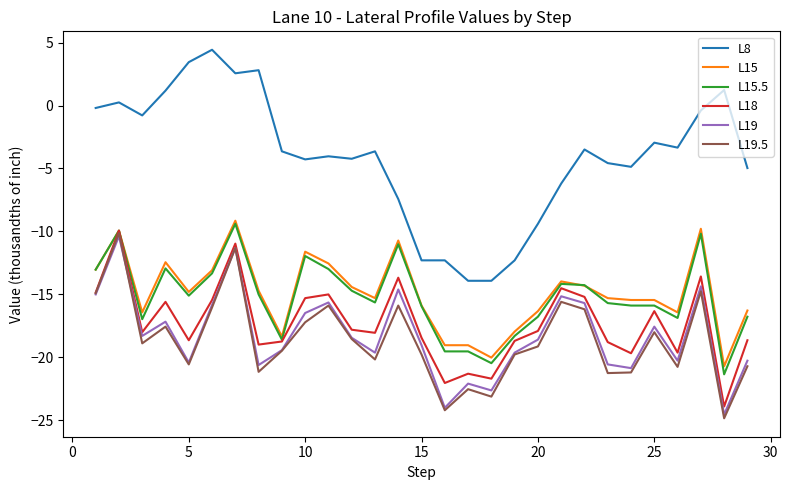

True or false: L19.5 has more than 0 points higher than both neighbors.

True